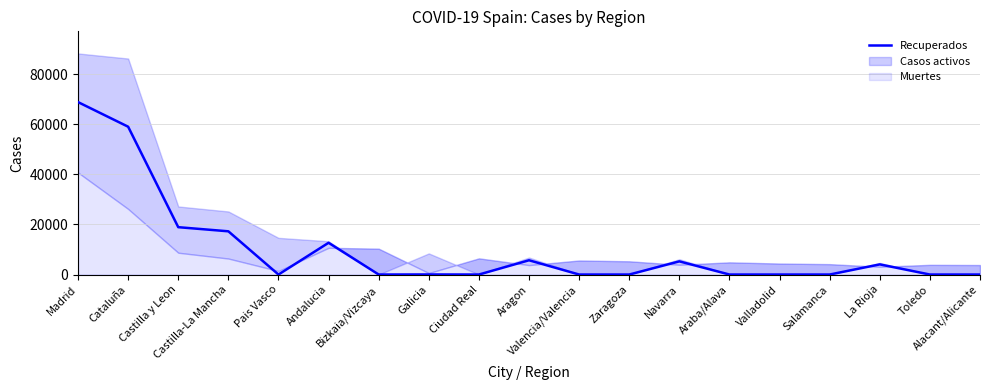

Is this an area chart (filled region under the line)?

No